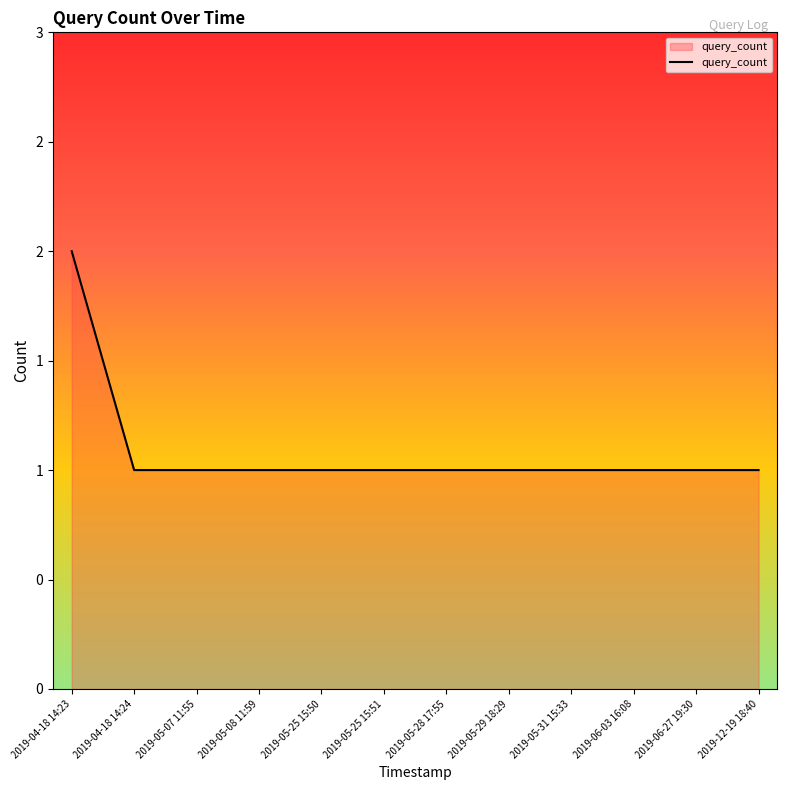

Does the chart have visible grid lines?

No